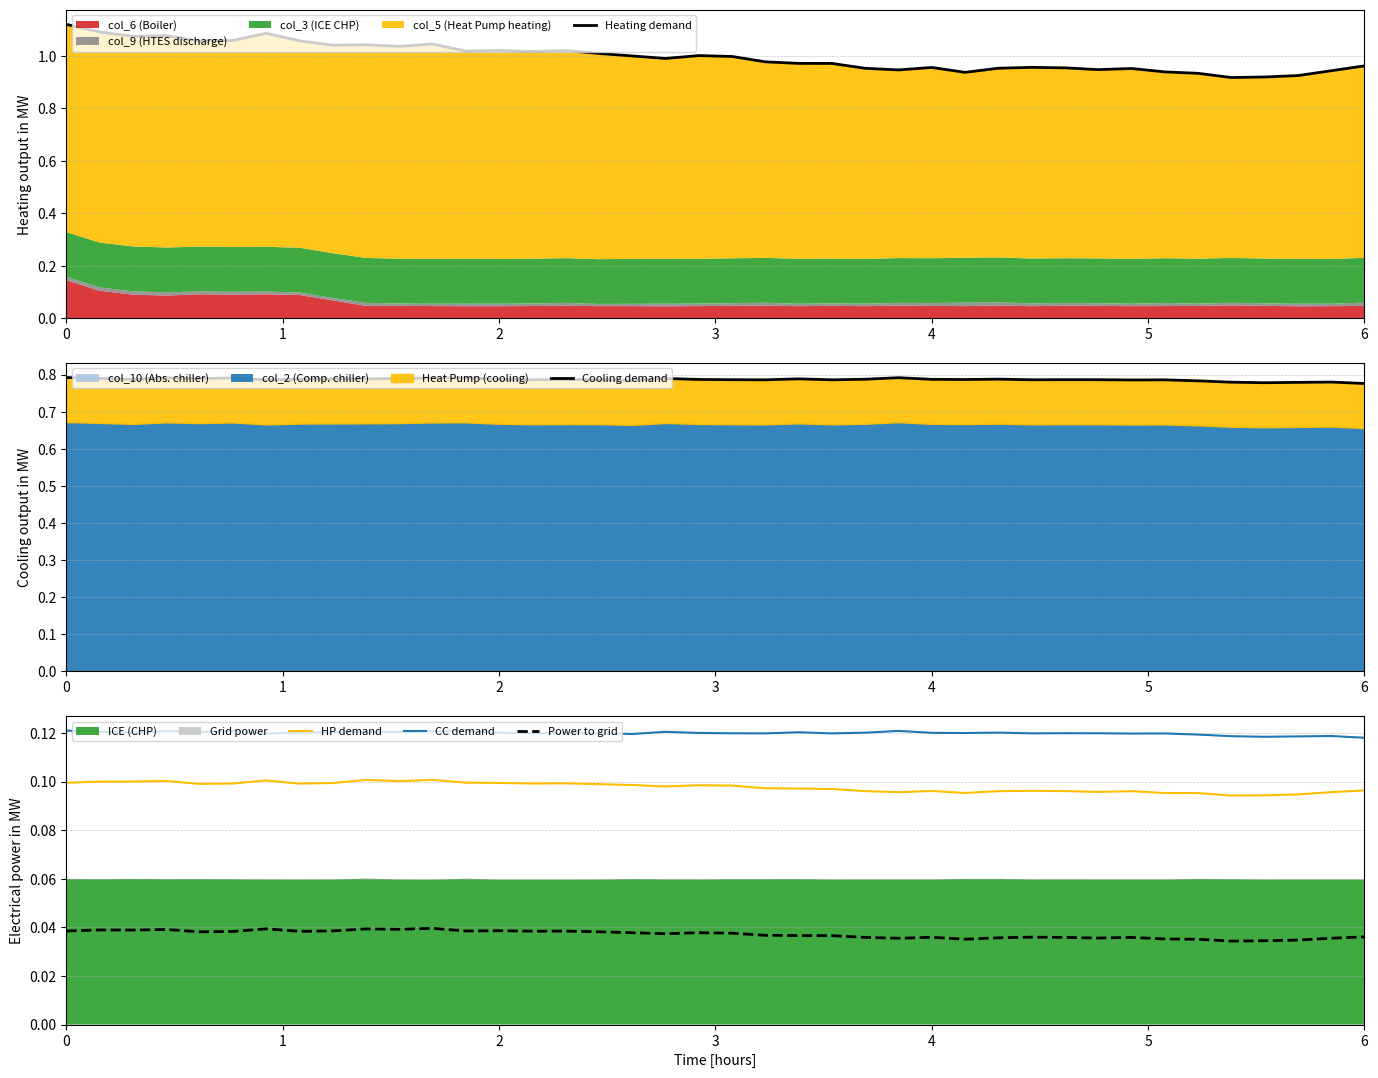

The value of HP demand at 31 is 0.1. True or false?

True